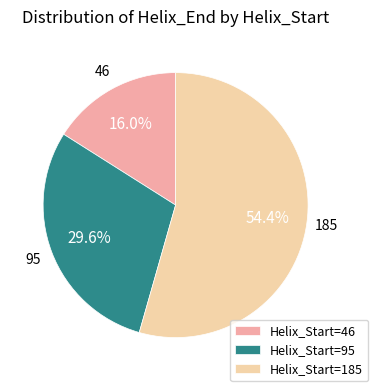

How many slices are in this pie chart?

3